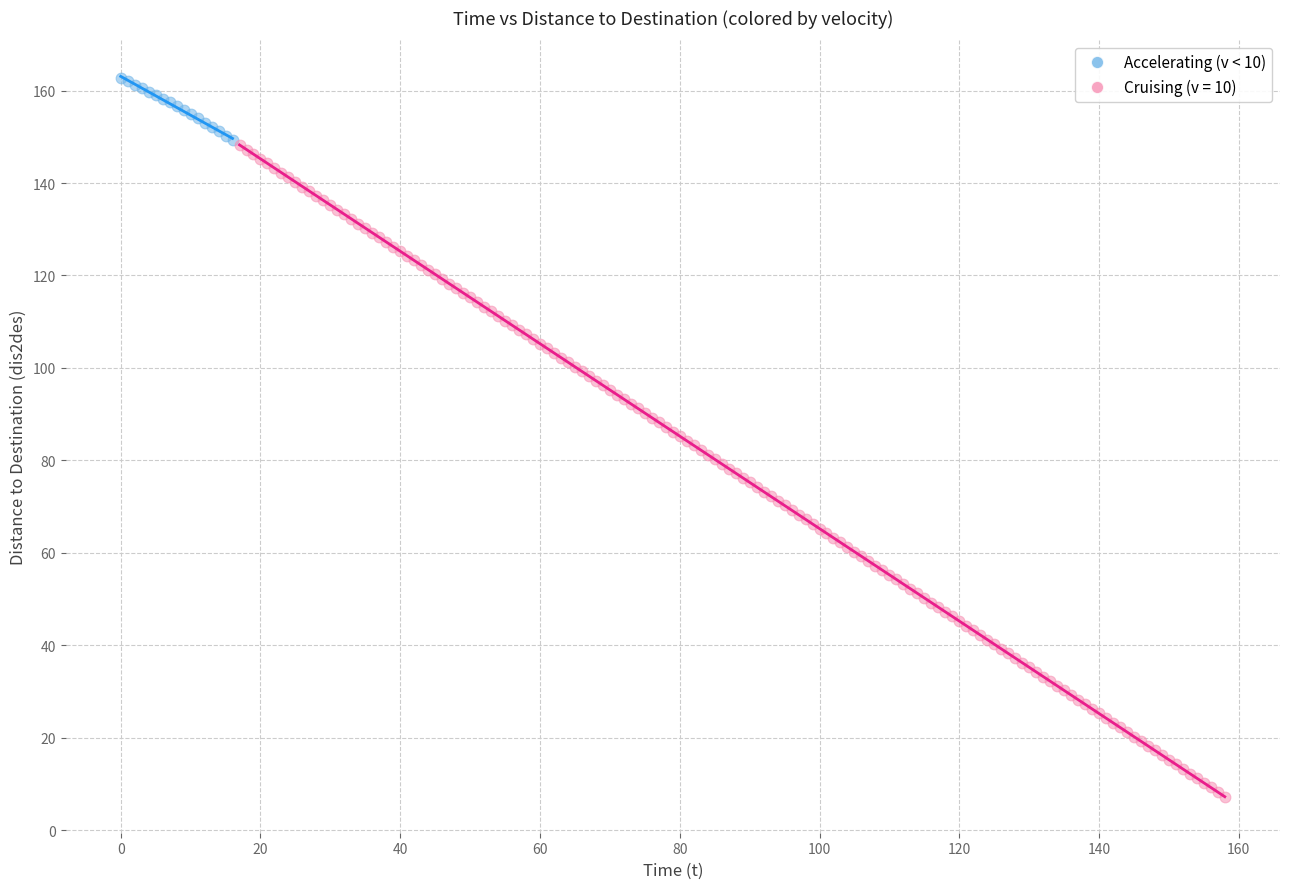

Which series reaches the maximum Y coordinate?

Accelerating (v < 10)